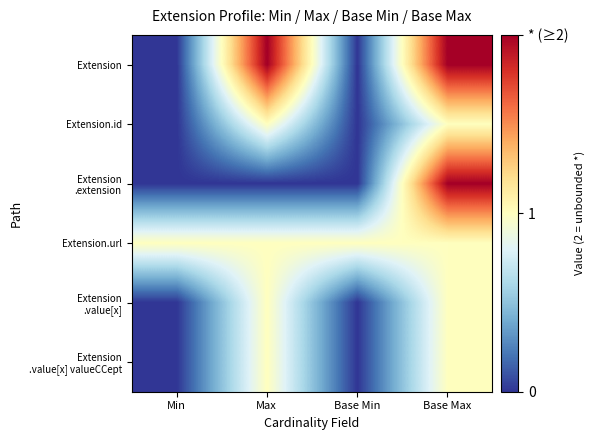

Which series has the largest range (max minus min)?

Extension